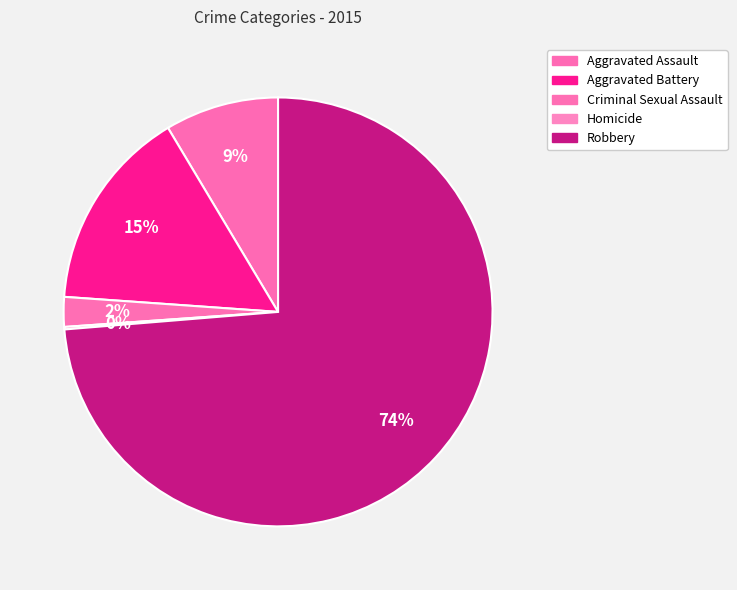

How many slices are in this pie chart?

5